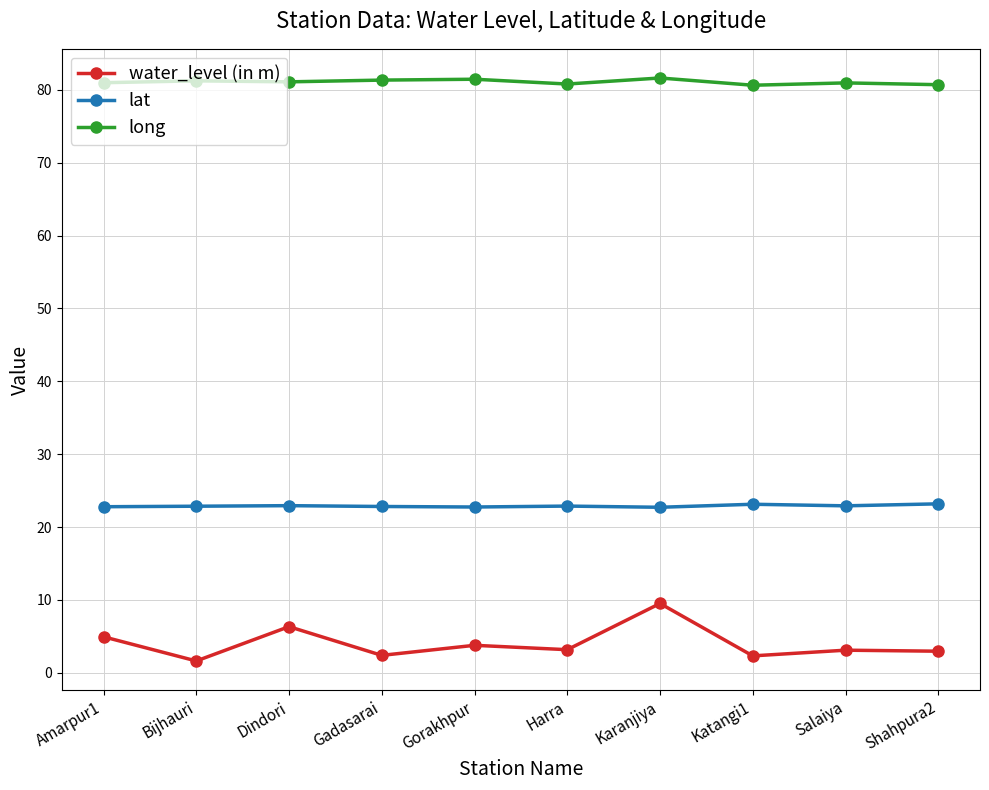

Is it true that lat equals 6.2 at Gadasarai?

False